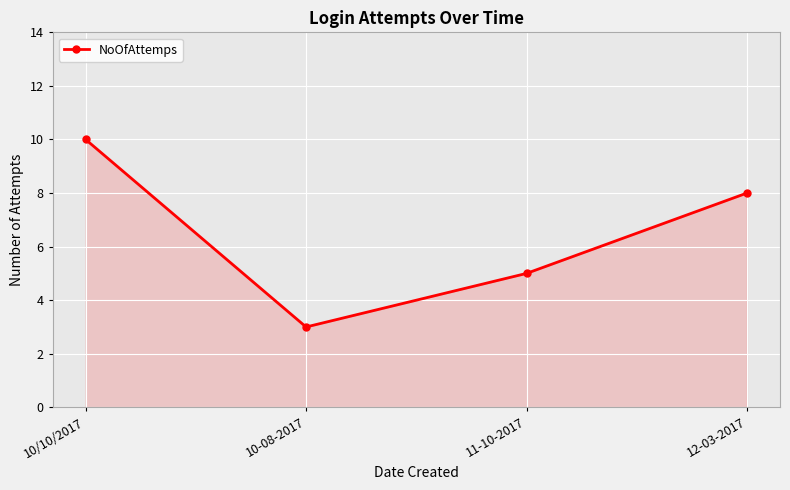

The chart shows a value of 13 at 12-03-2017. True or false?

False